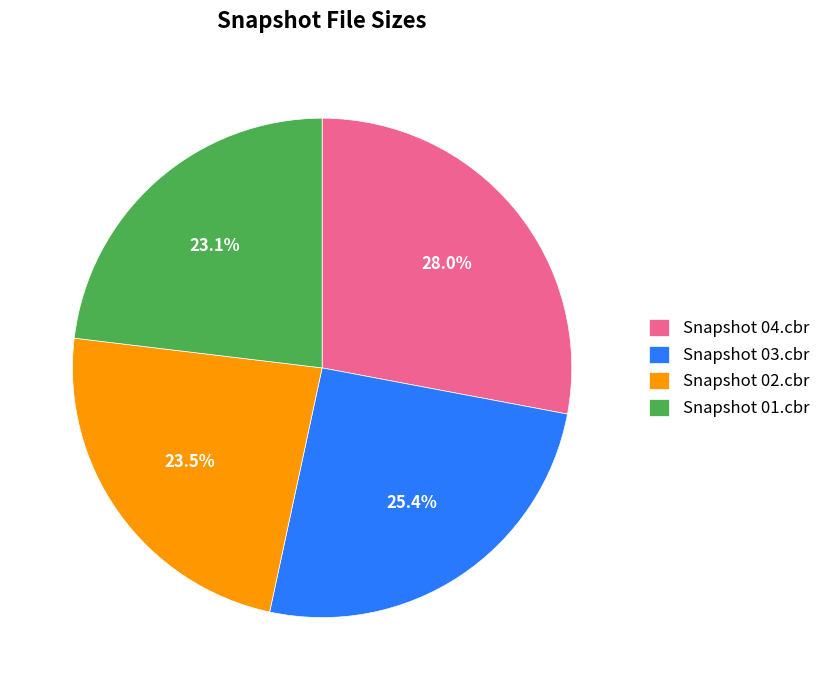

To the nearest percent, what portion does Snapshot 03.cbr represent?

25%